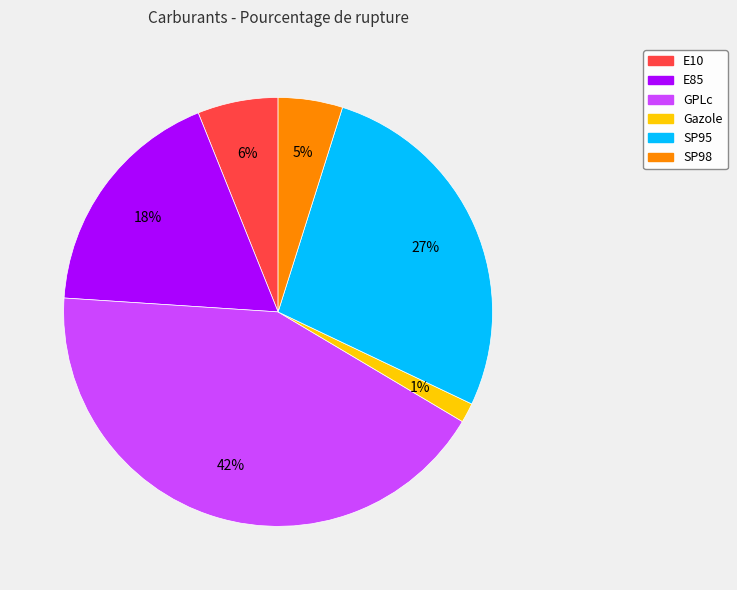

Do GPLc and E10 together represent more than half of the pie?

No